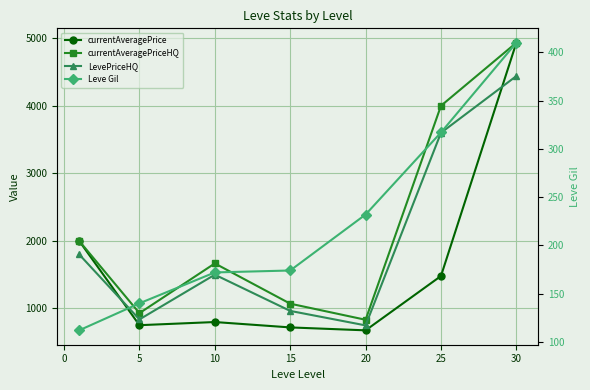

What is the difference between the maximum and minimum values in the LevePriceHQ series?

3691.2